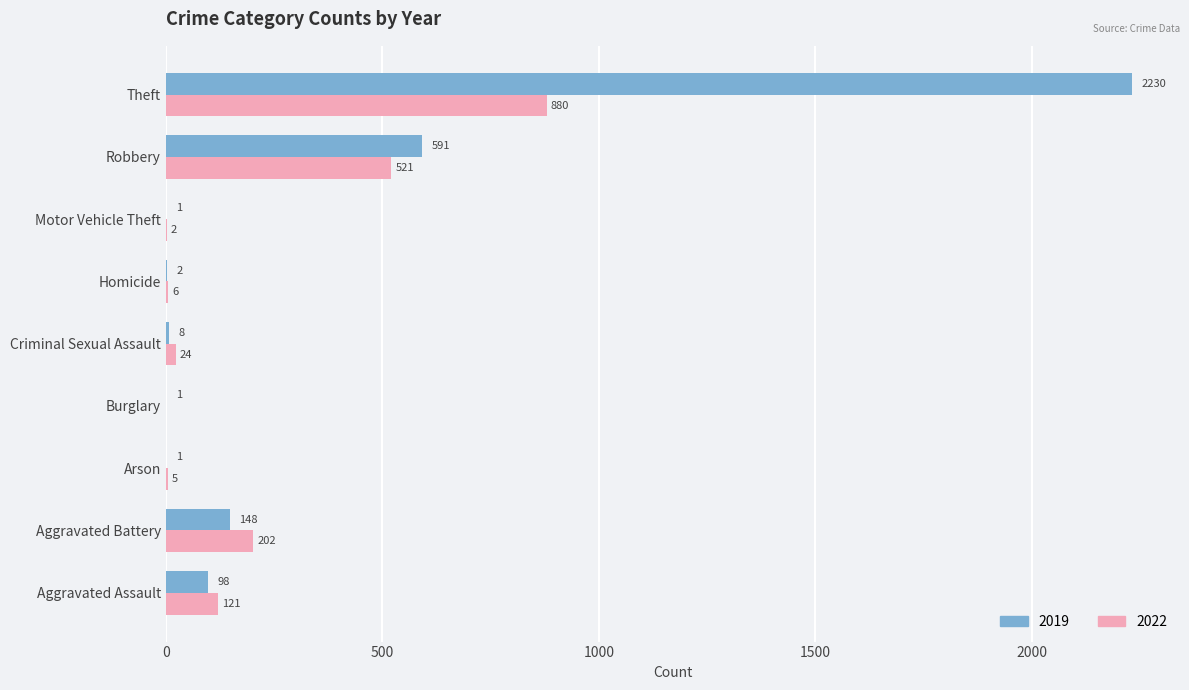

Which series has the largest total across all categories?

2019